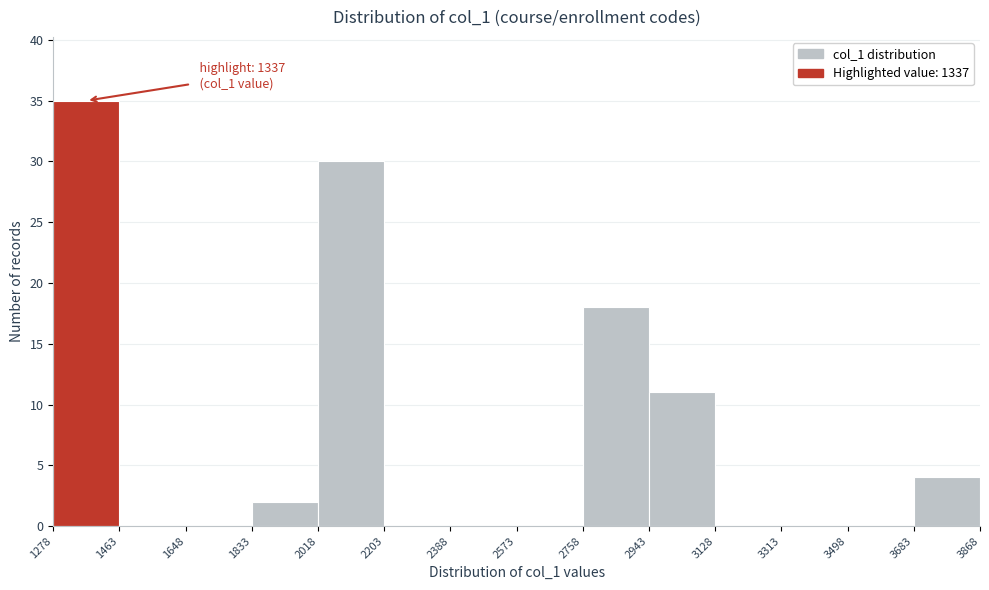

Which range on the x-axis has the tallest bar?

1278 to 1463